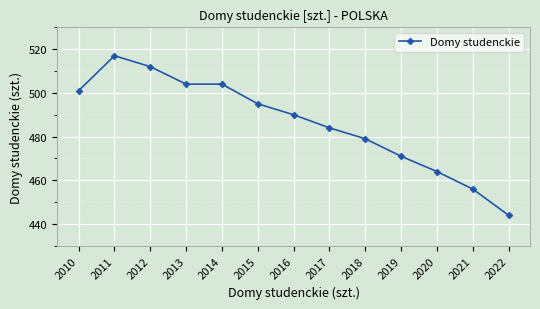

What is the minimum value shown in the chart?

444